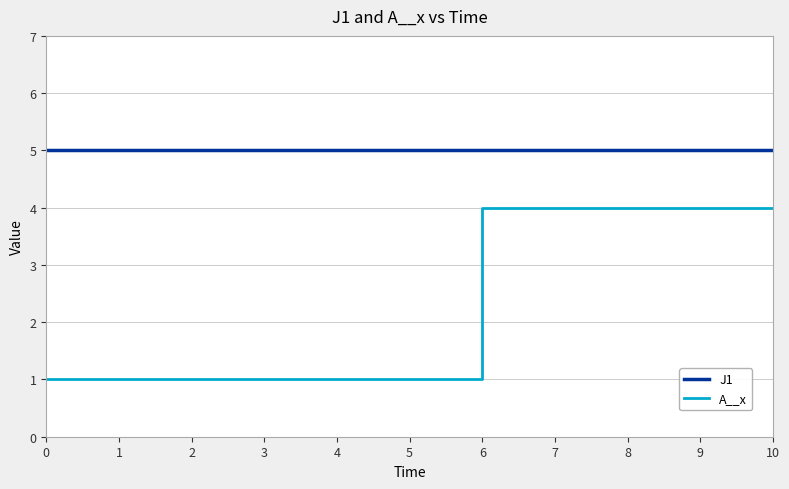

Which series has the largest total across all categories?

J1